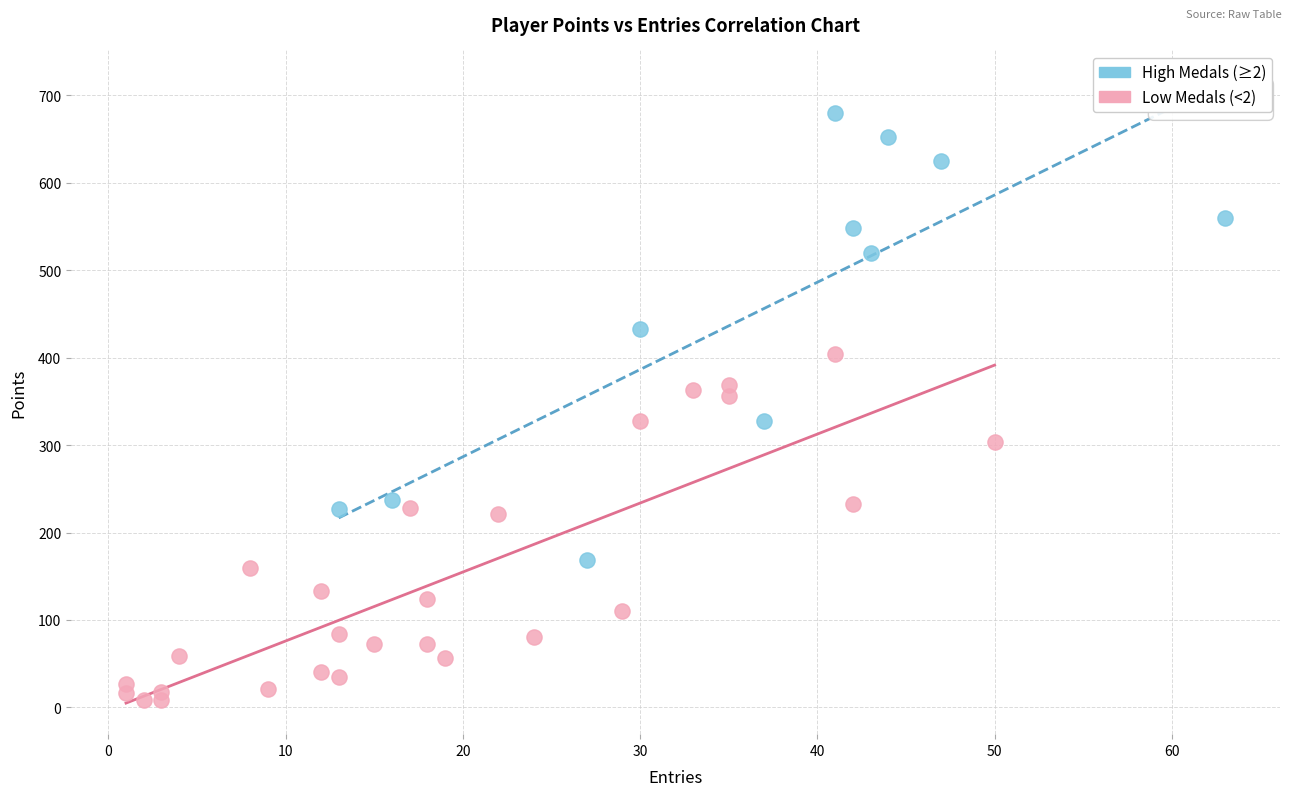

Which series reaches the minimum Y coordinate?

Low Medals (<2)